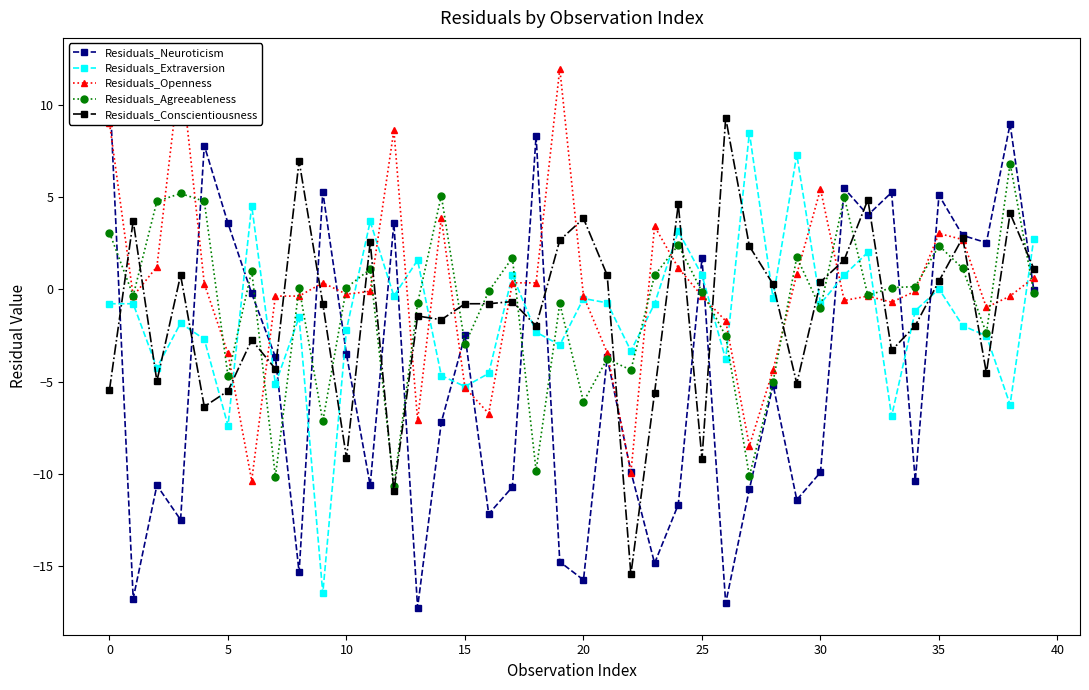

How many positive values does the Residuals_Neuroticism series have?

14